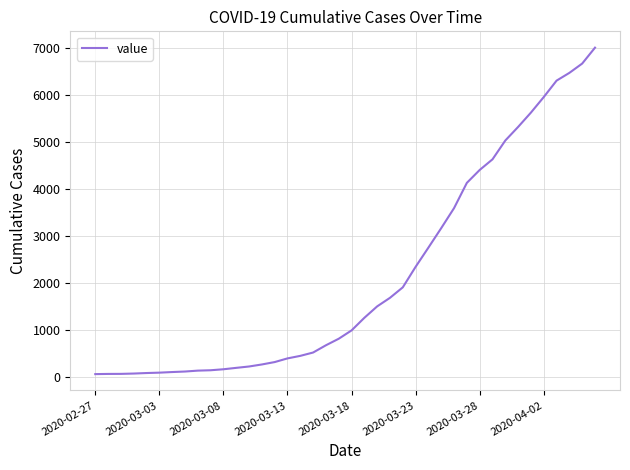

What is the maximum value shown in the chart?

7004